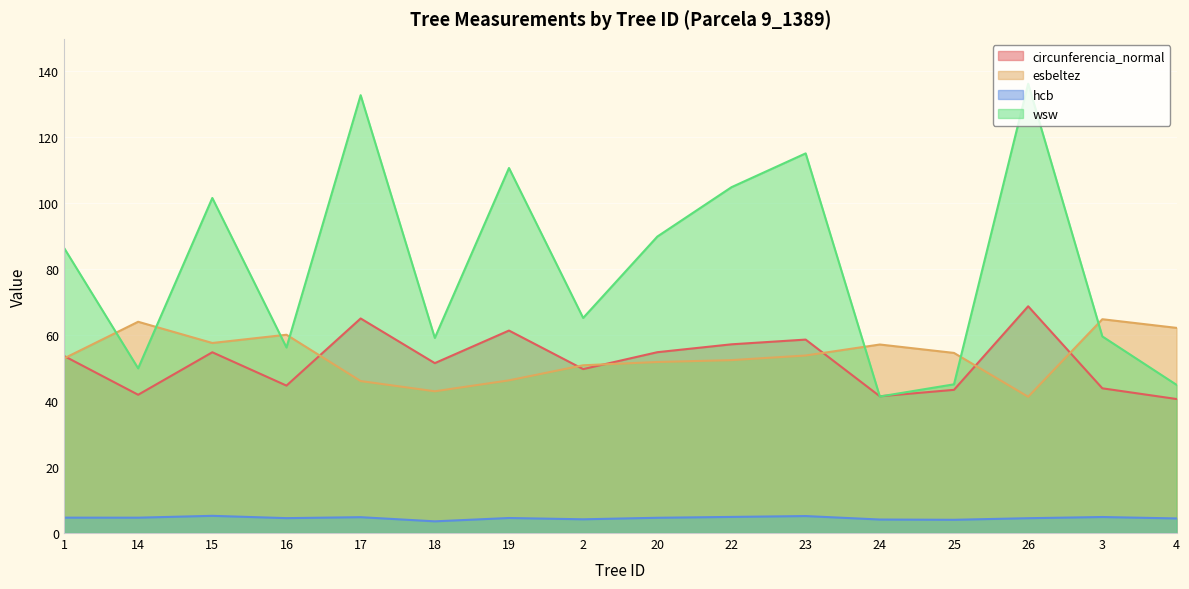

What is the value of the hcb point at the 9th from the left?

4.6